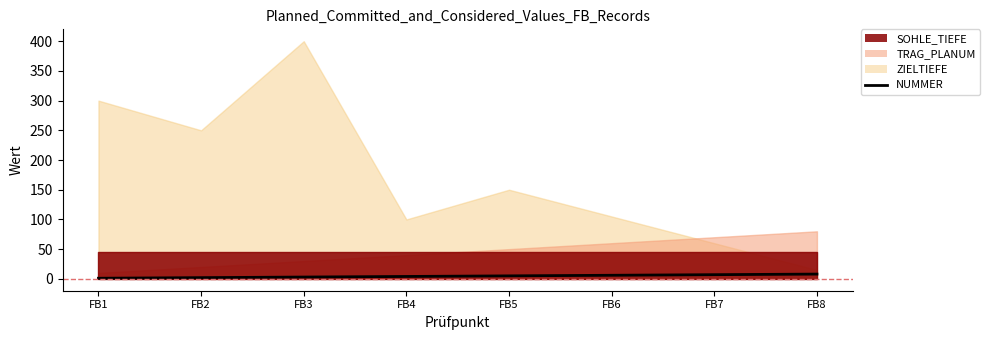

Between FB2 and FB7, which is larger?

FB7